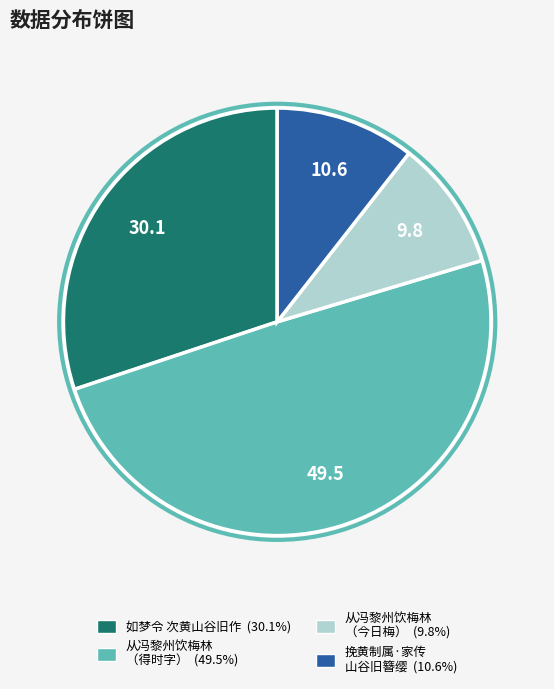

Is there a majority slice in this chart?

No